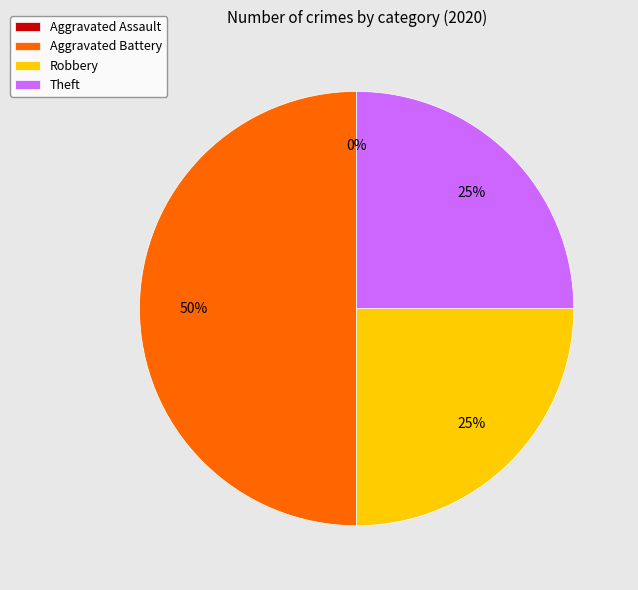

Which category has the biggest portion of the pie?

Aggravated Battery